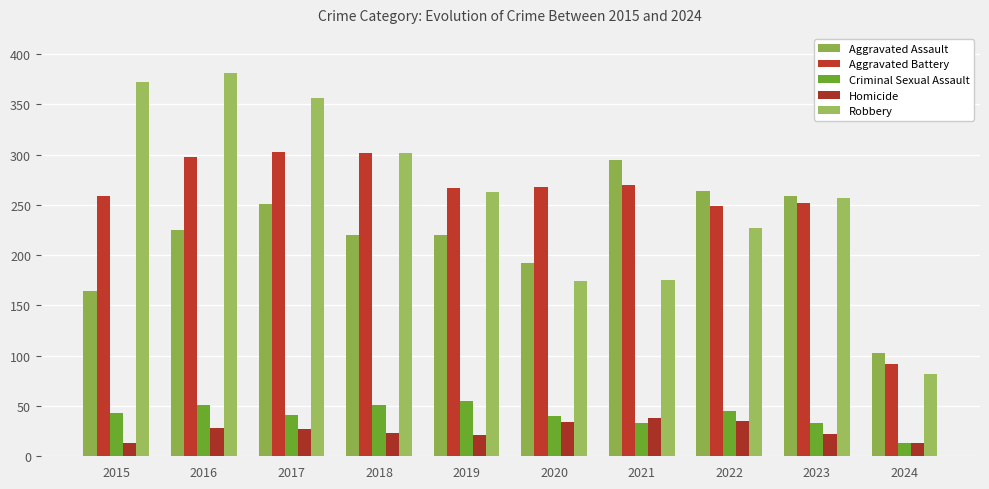

How many bars are there in total?

50